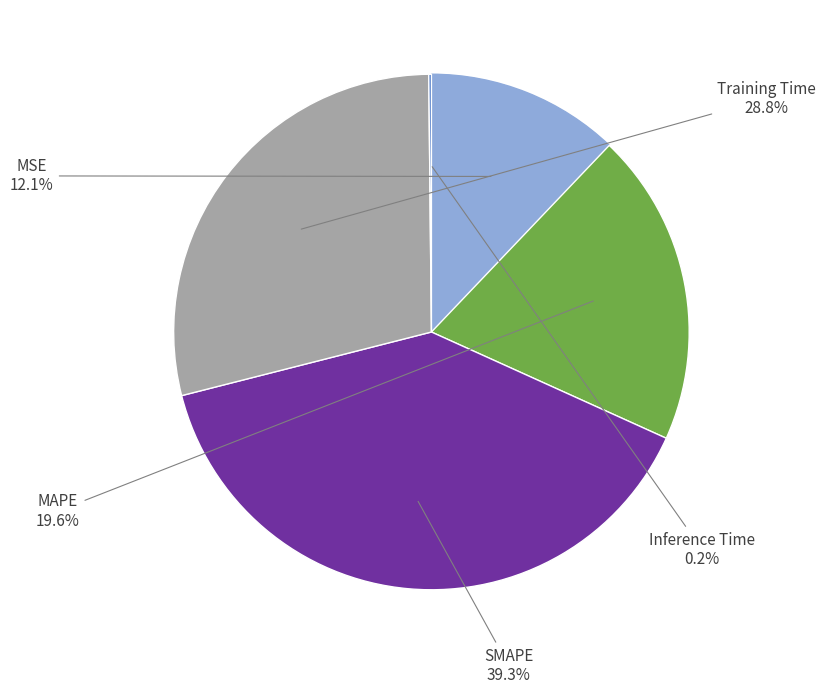

Does SMAPE represent more than half of the total?

No